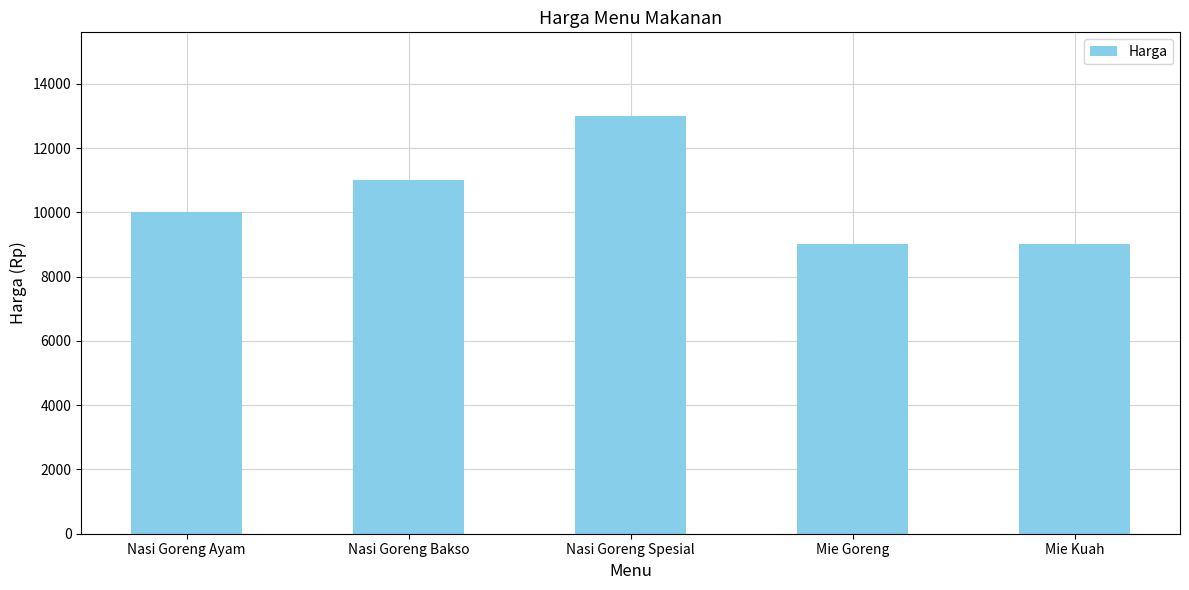

True or false: the data shows 11000 at Nasi Goreng Bakso.

True